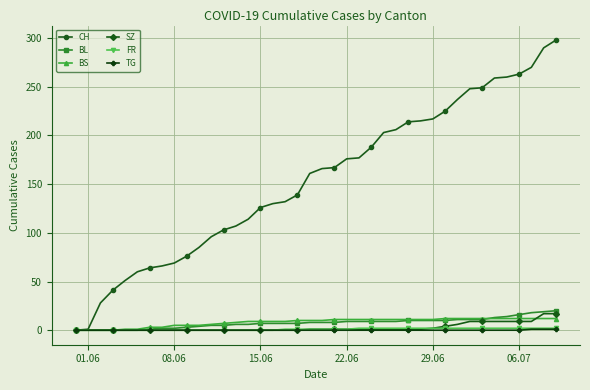

Which series has the largest range (max minus min)?

CH